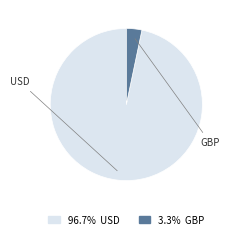

Is the sum of 96.7% USD and 3.3% GBP greater than half?

Yes